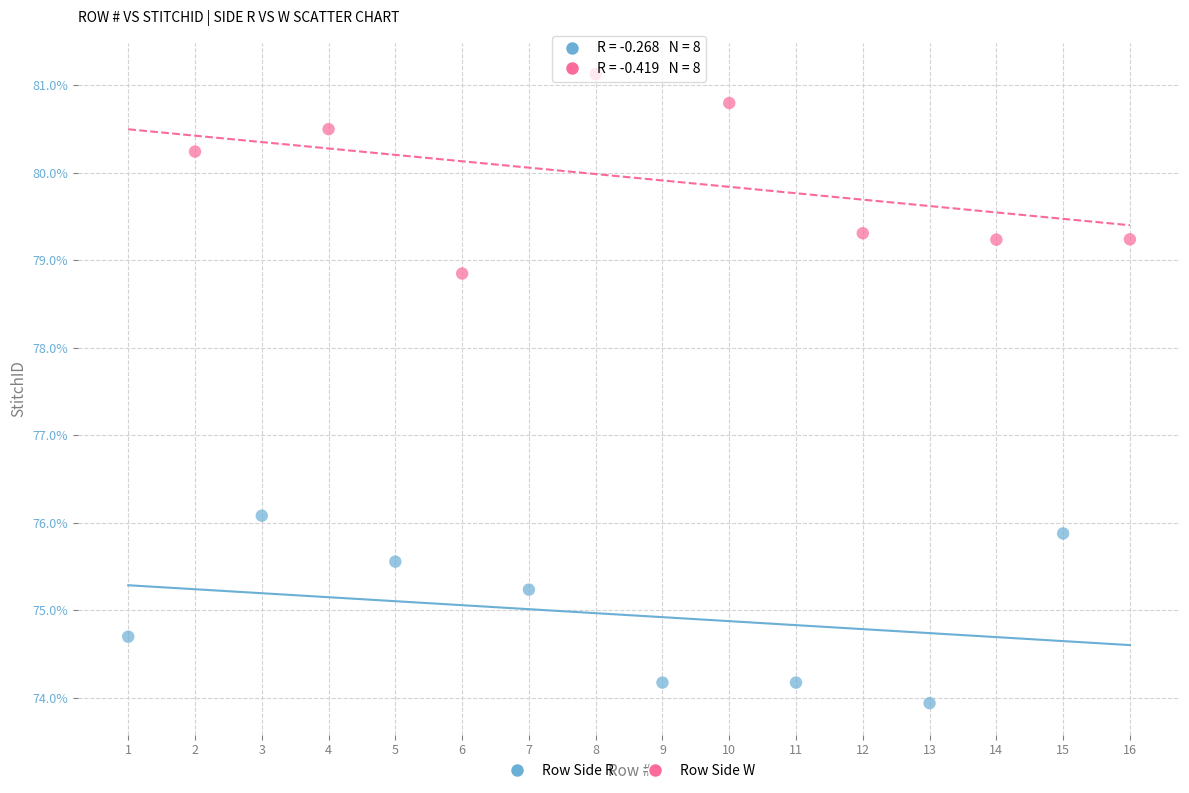

Which series contains the highest Y value?

Row Side W